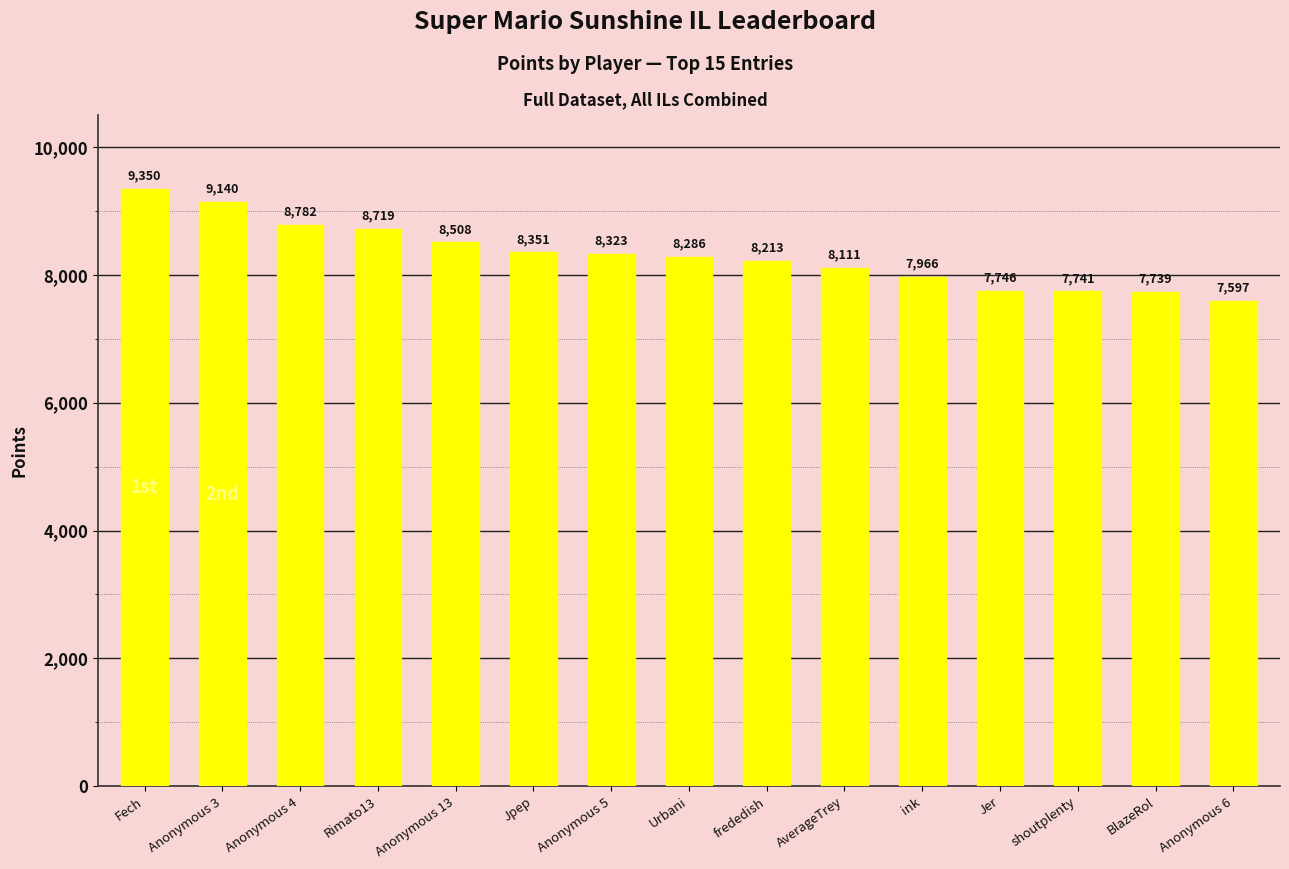

What is the label of the 13th bar from the right?

Anonymous 4